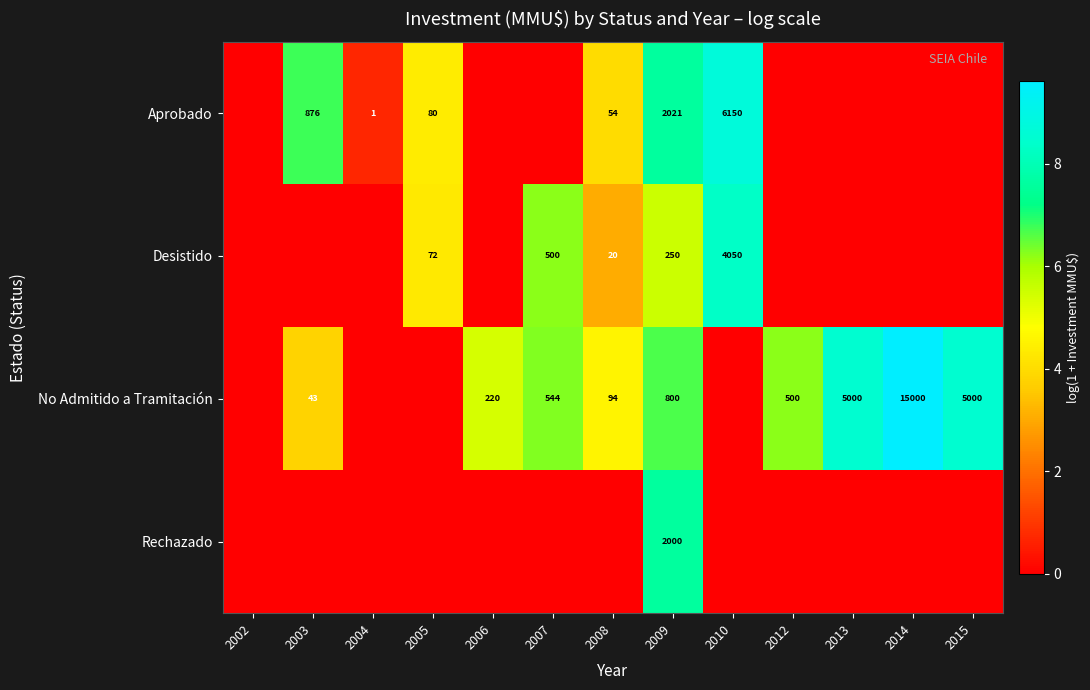

True or false: Desistido has a value of 128 at 2005.

False